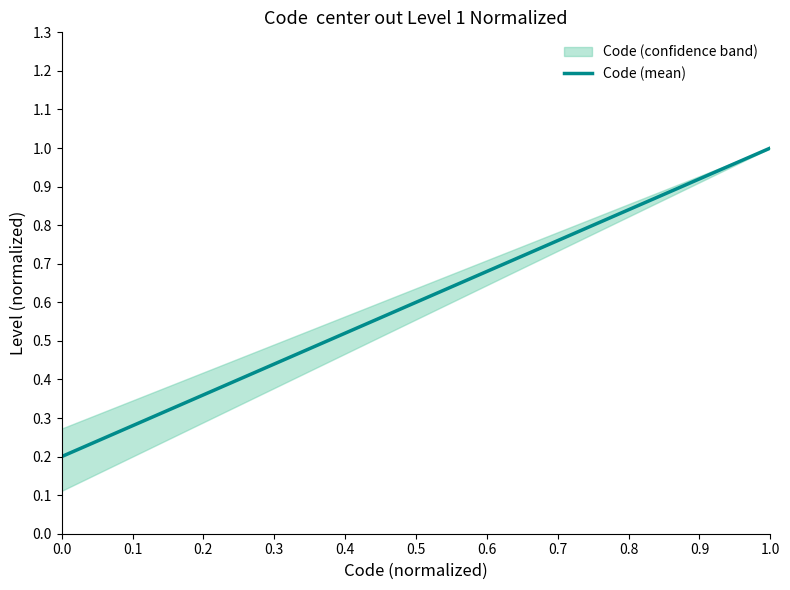

True or false: Code (mean) has a value of 0.9 at 0.5.

False